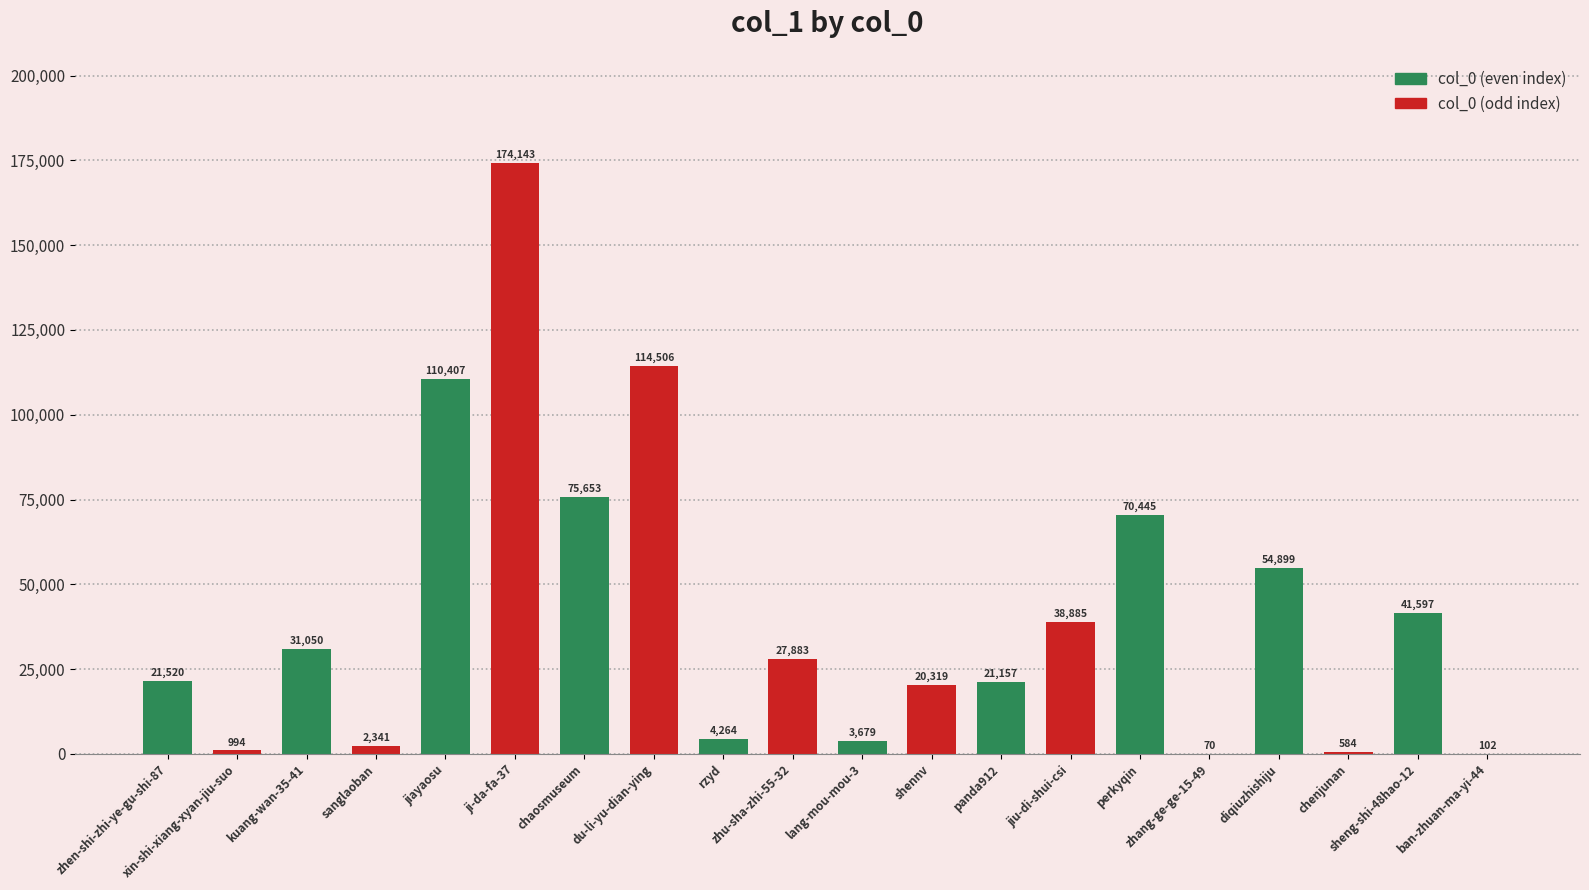

How many distinct data groups are displayed?

1